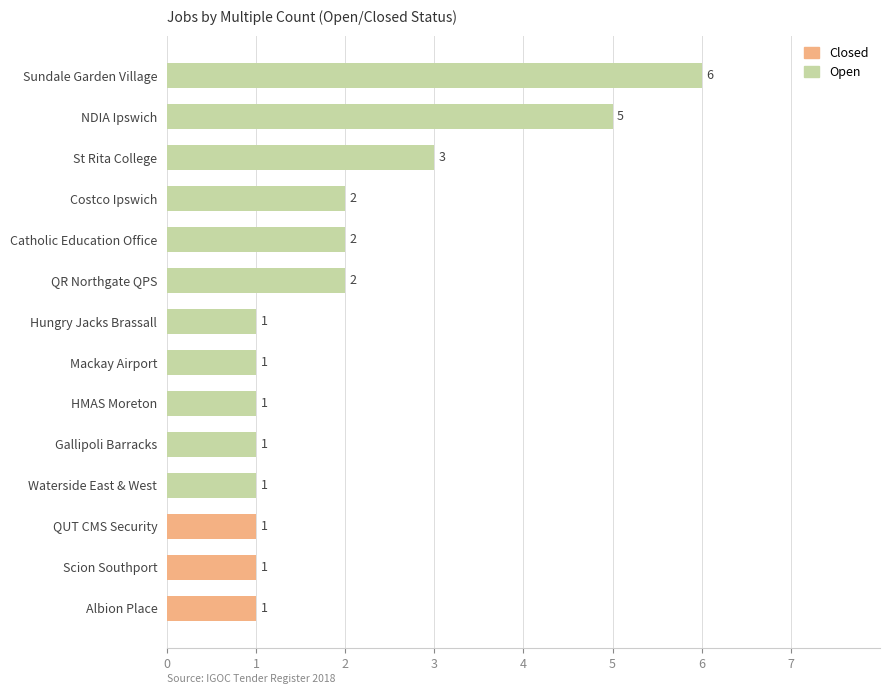

At which label is the value closest to 3?

St Rita College